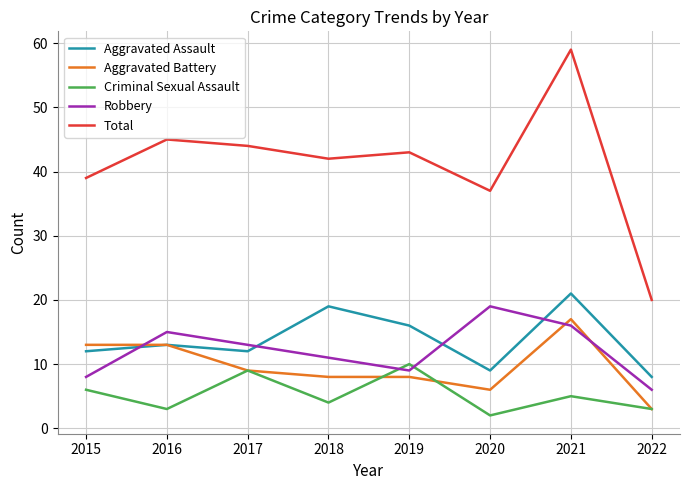

The Aggravated Battery series shows 13 at 2018. True or false?

False